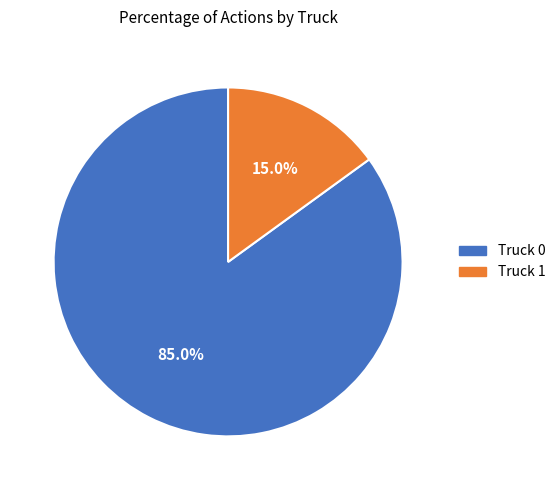

To the nearest percent, what is the difference between the Truck 0 and Truck 1 slice percentages?

70%